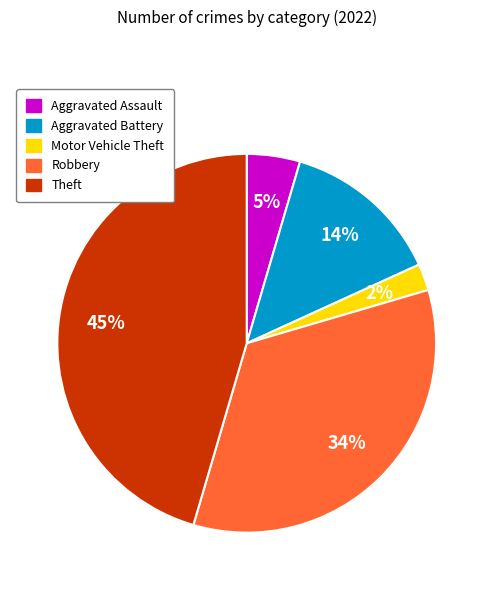

To the nearest percent, what is the difference between the largest and smallest slice percentages?

43%